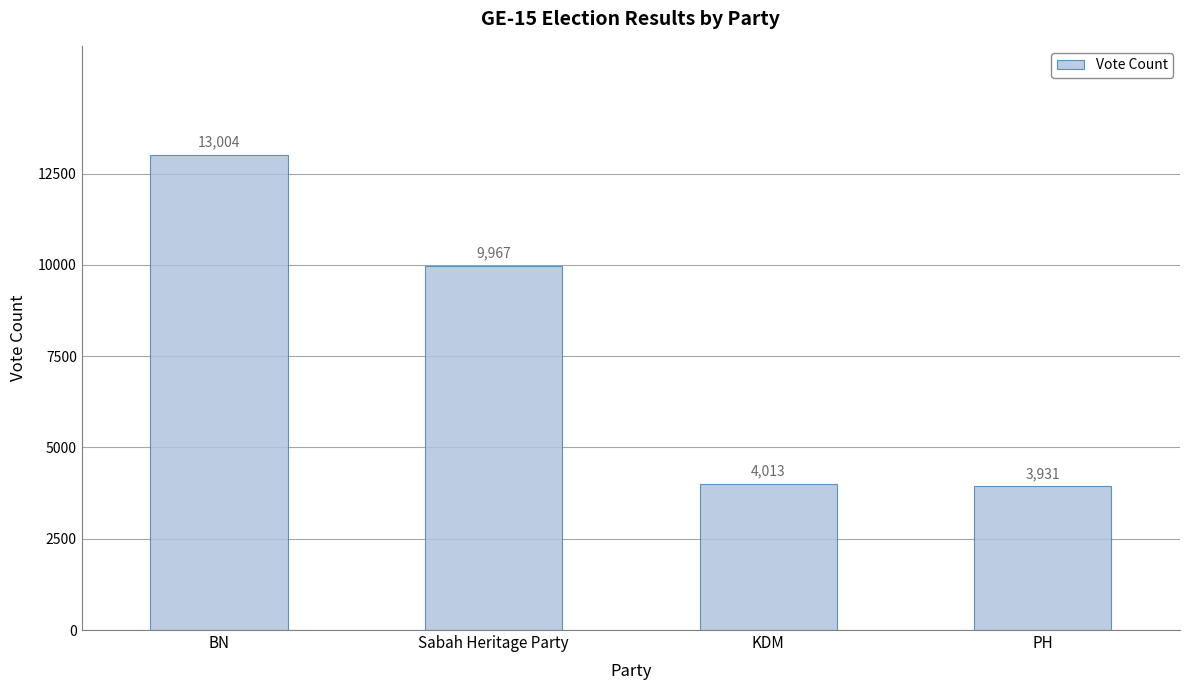

Which label corresponds to the smallest value in the chart?

PH